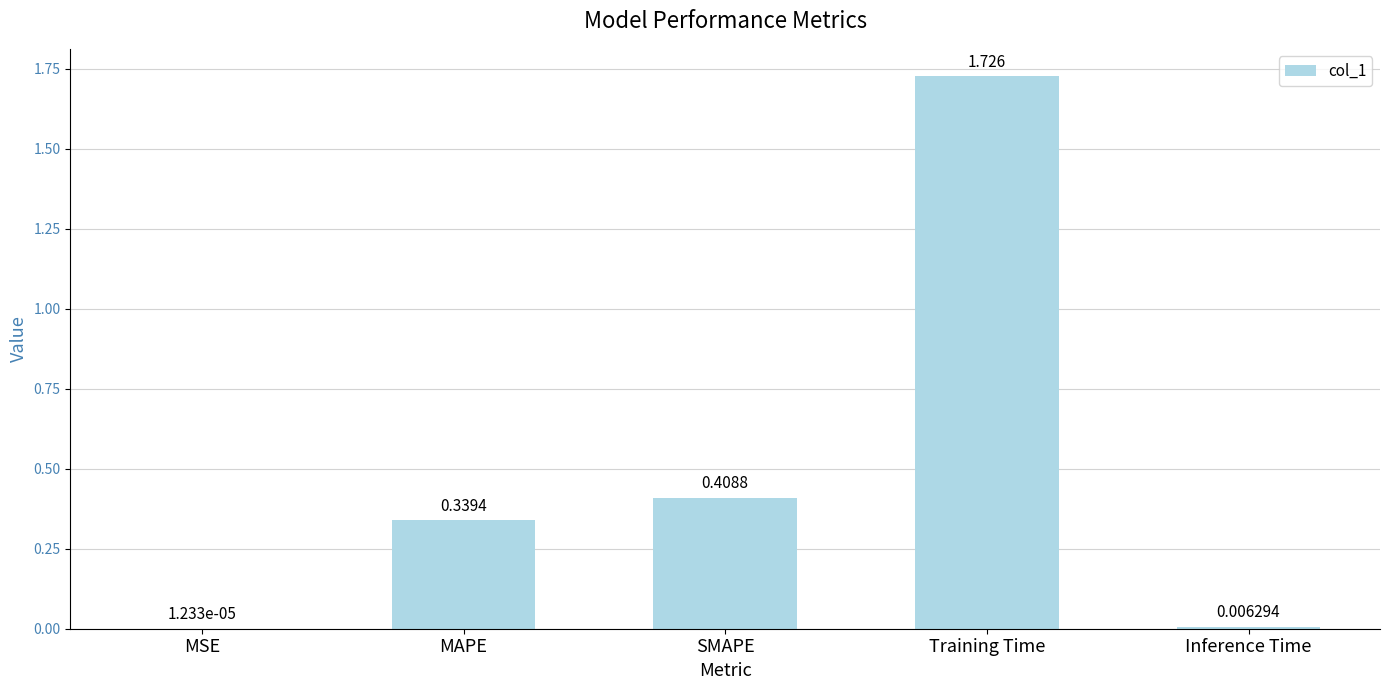

Where is the data nearest to the value 0?

MSE